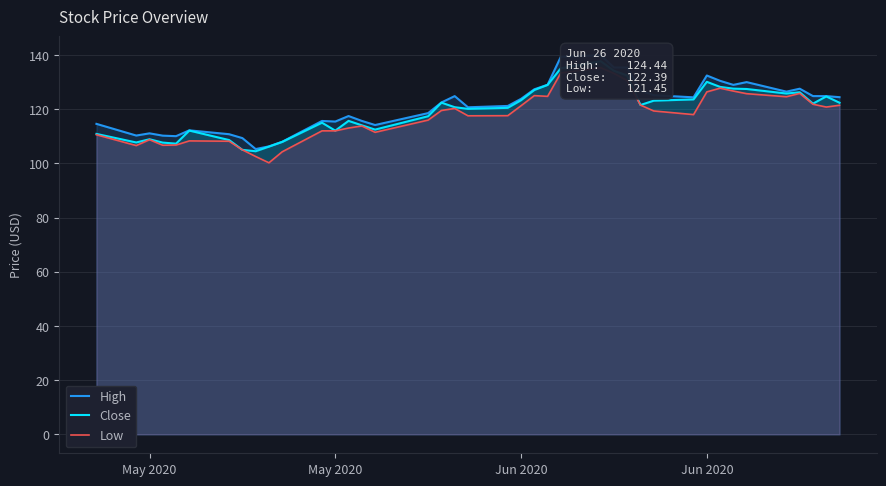

What is the difference between the maximum and second lowest values in the High series?

33.7